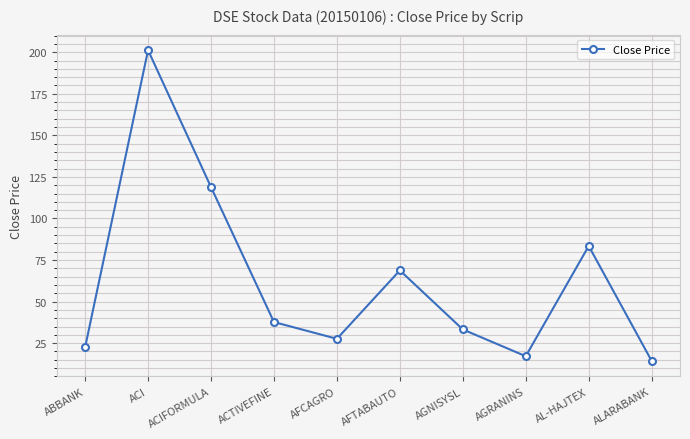

Is this an area chart (filled region under the line)?

No